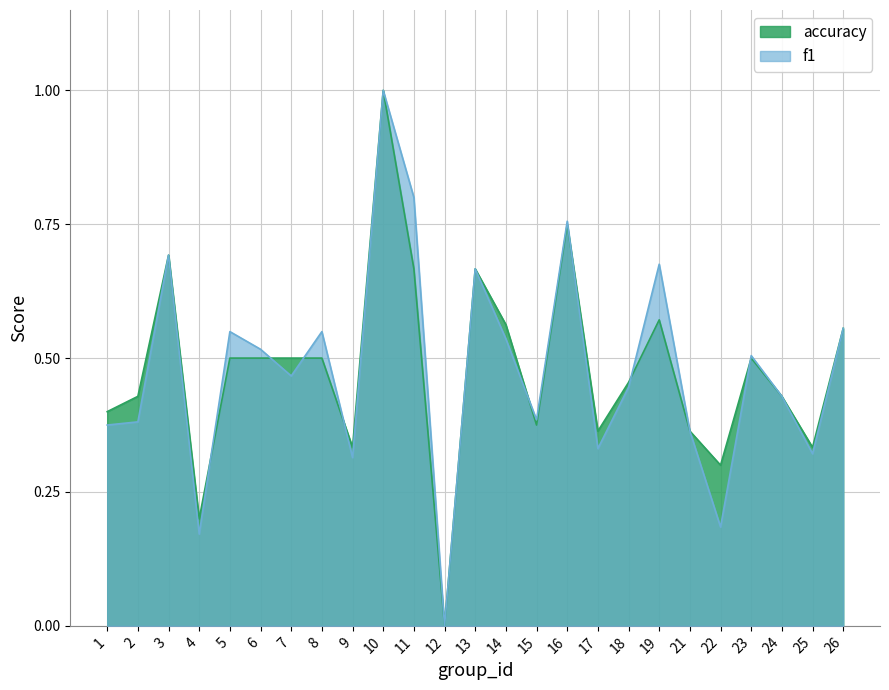

How many data points in accuracy are above 0?

24